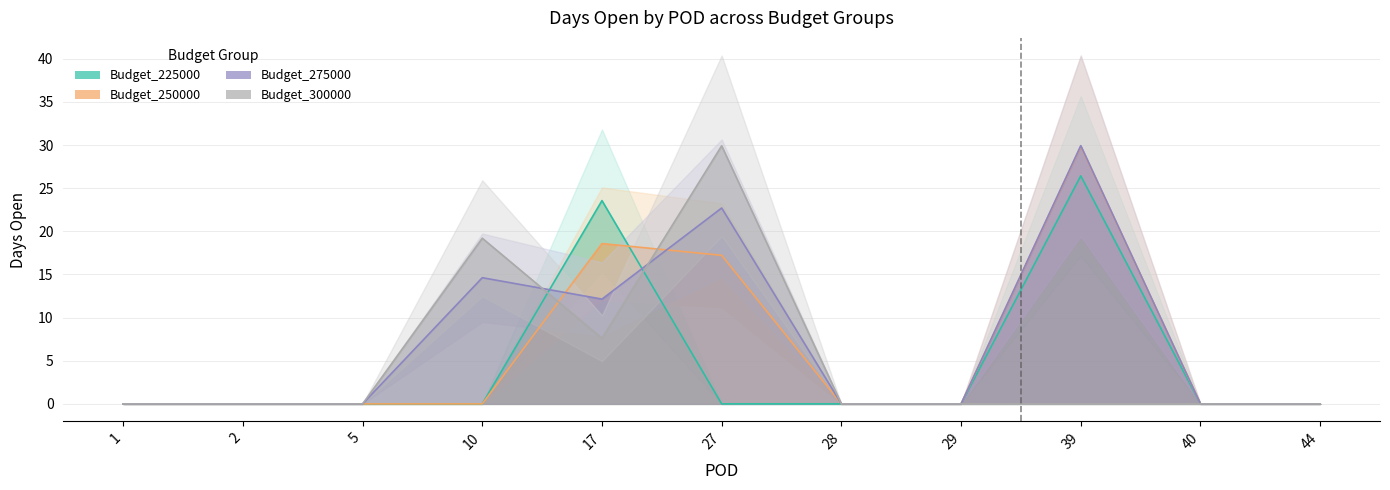

True or false: Budget_275000 has a value of -18.3 at 2.

False